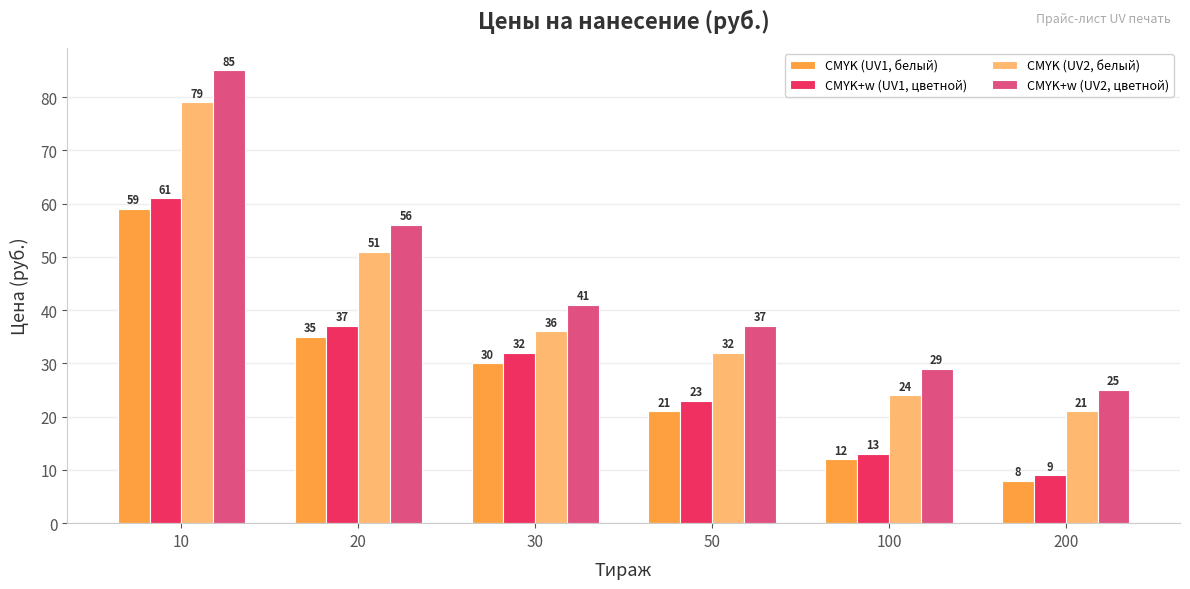

Reading right to left, list all the values displayed in this chart.

CMYK (UV1, белый): 200=8	100=12	50=21	30=30	20=35	10=59
CMYK+w (UV1, цветной): 200=9	100=13	50=23	30=32	20=37	10=61
CMYK (UV2, белый): 200=21	100=24	50=32	30=36	20=51	10=79
CMYK+w (UV2, цветной): 200=25	100=29	50=37	30=41	20=56	10=85